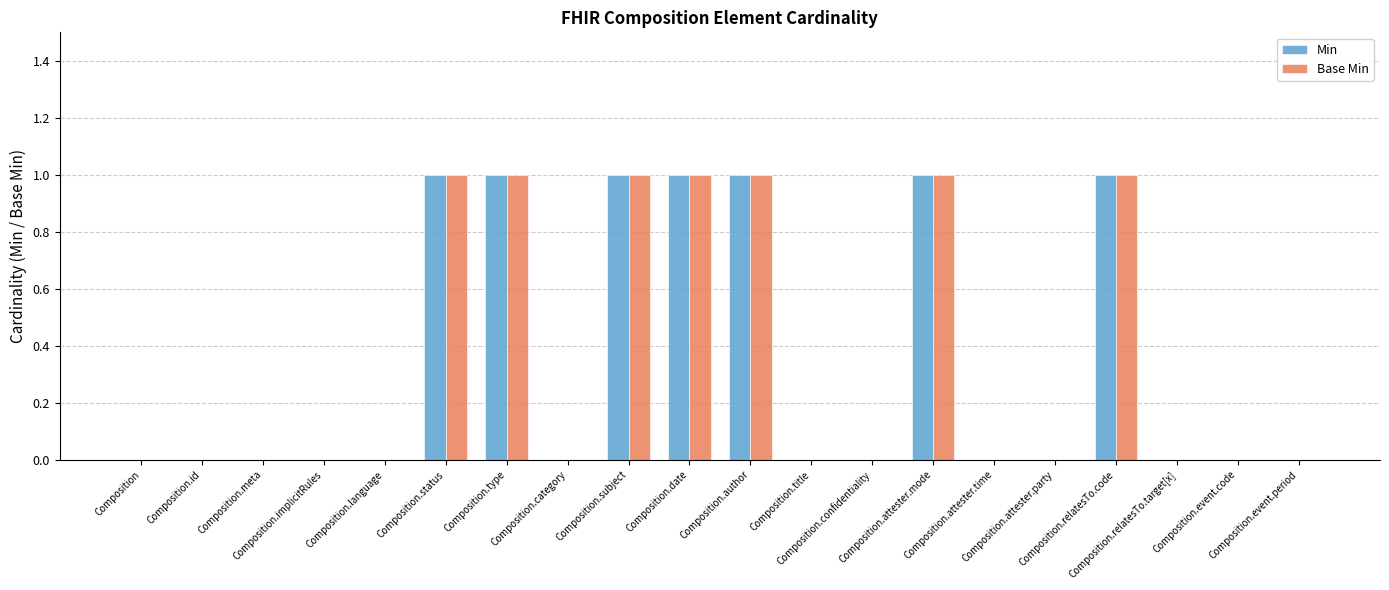

What are all the series names shown in the legend?

Min, Base Min